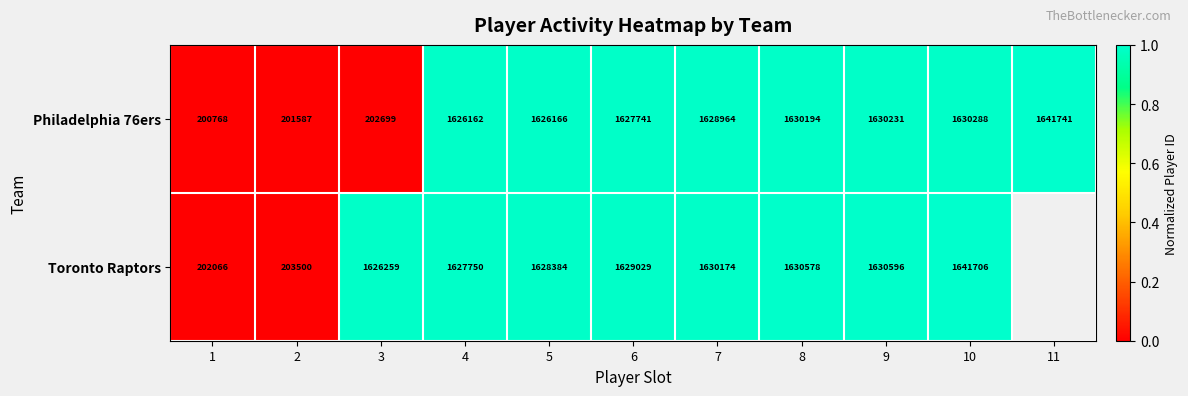

Rank the categories by Philadelphia 76ers value from lowest to highest.

1, 2, 3, 4, 5, 6, 7, 8, 9, 10, 11